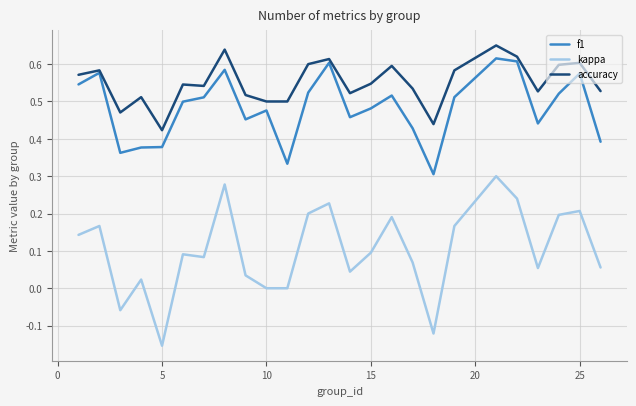

Which series has the largest total across all categories?

accuracy